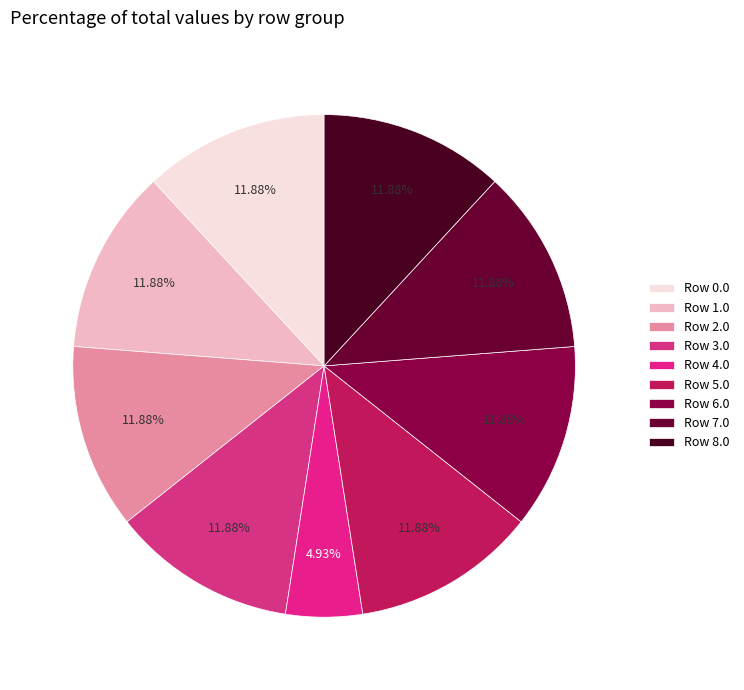

How many slices are in this pie chart?

9